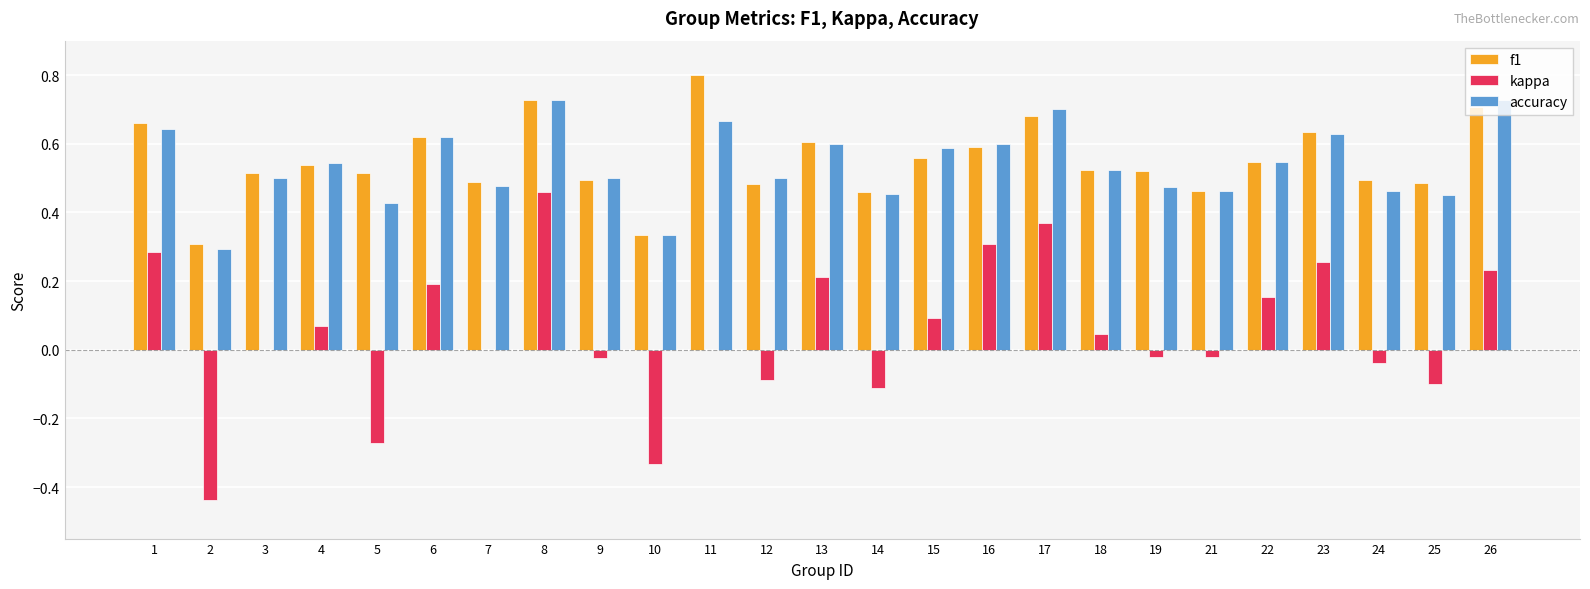

What is the greatest value displayed?

0.8